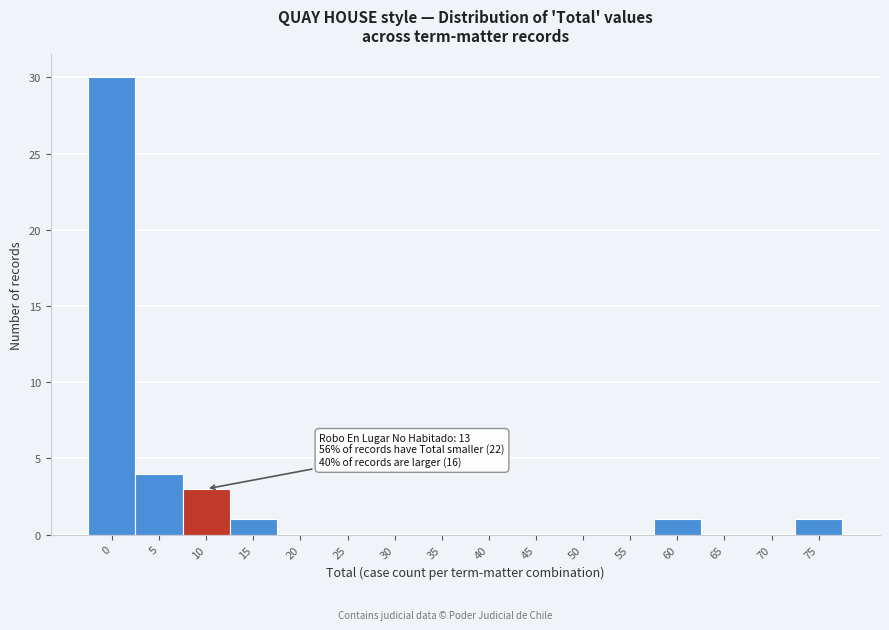

Reading left to right, list all the values displayed in this chart.

0=30	5=4	10=3	15=1	20=0	25=0	30=0	35=0	40=0	45=0	50=0	55=0	60=1	65=0	70=0	75=1